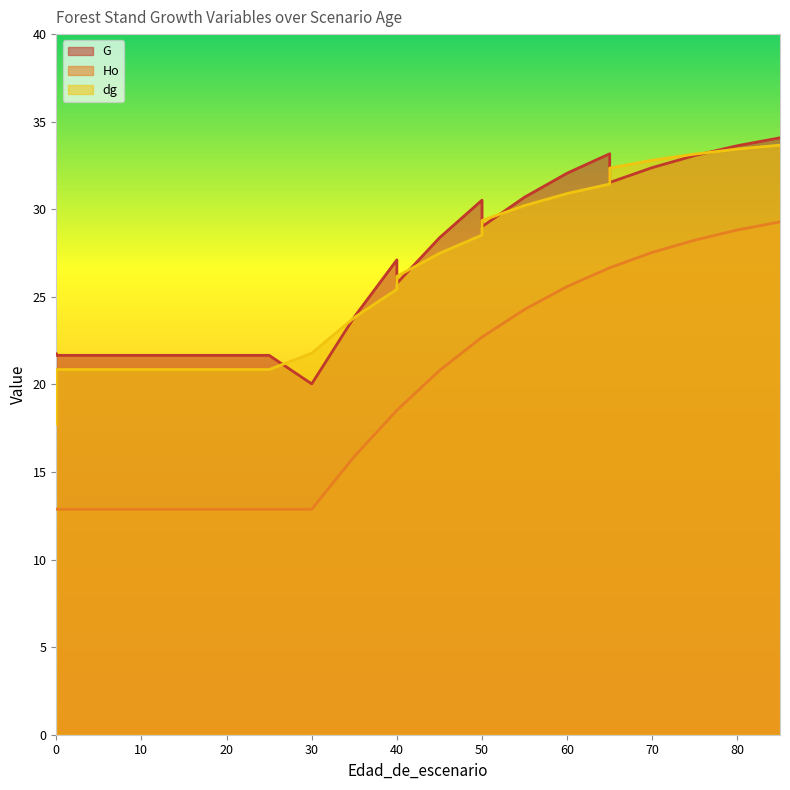

Reading left to right, extract all data points from this chart.

G: 0=21.8	0=21.7	5=21.7	10=21.7	15=21.7	20=21.7	25=21.7	30=20.0	35=23.9	40=27.1	40=25.8	45=28.4	50=30.5	50=29.0	55=30.7	60=32.1	65=33.2	65=31.5	70=32.4	75=33.1	80=33.6	85=34.1
Ho: 0=12.9	0=12.9	5=12.9	10=12.9	15=12.9	20=12.9	25=12.9	30=12.9	35=15.9	40=18.5	40=18.5	45=20.8	50=22.7	50=22.7	55=24.3	60=25.6	65=26.7	65=26.7	70=27.5	75=28.2	80=28.8	85=29.3
dg: 0=17.7	0=20.9	5=20.9	10=20.9	15=20.9	20=20.9	25=20.9	30=21.8	35=23.8	40=25.4	40=26.2	45=27.5	50=28.5	50=29.4	55=30.2	60=30.9	65=31.4	65=32.4	70=32.8	75=33.1	80=33.4	85=33.7